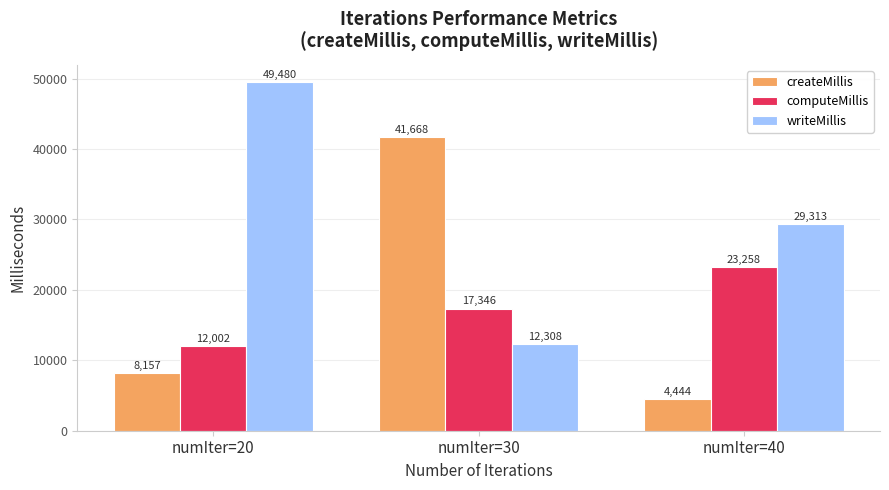

Which series has the largest total across all categories?

writeMillis